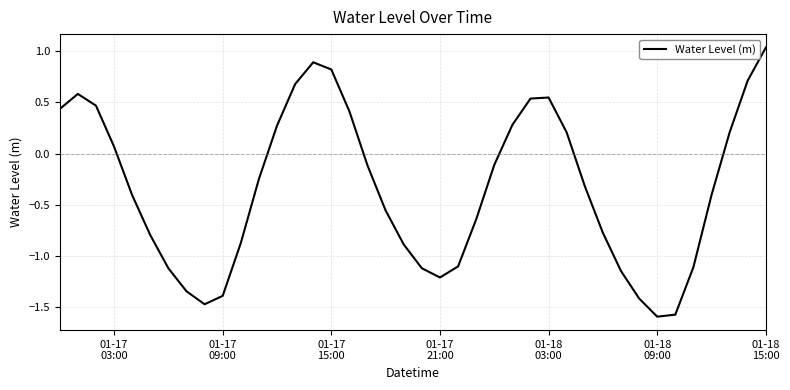

What is the smallest value displayed?

-1.6